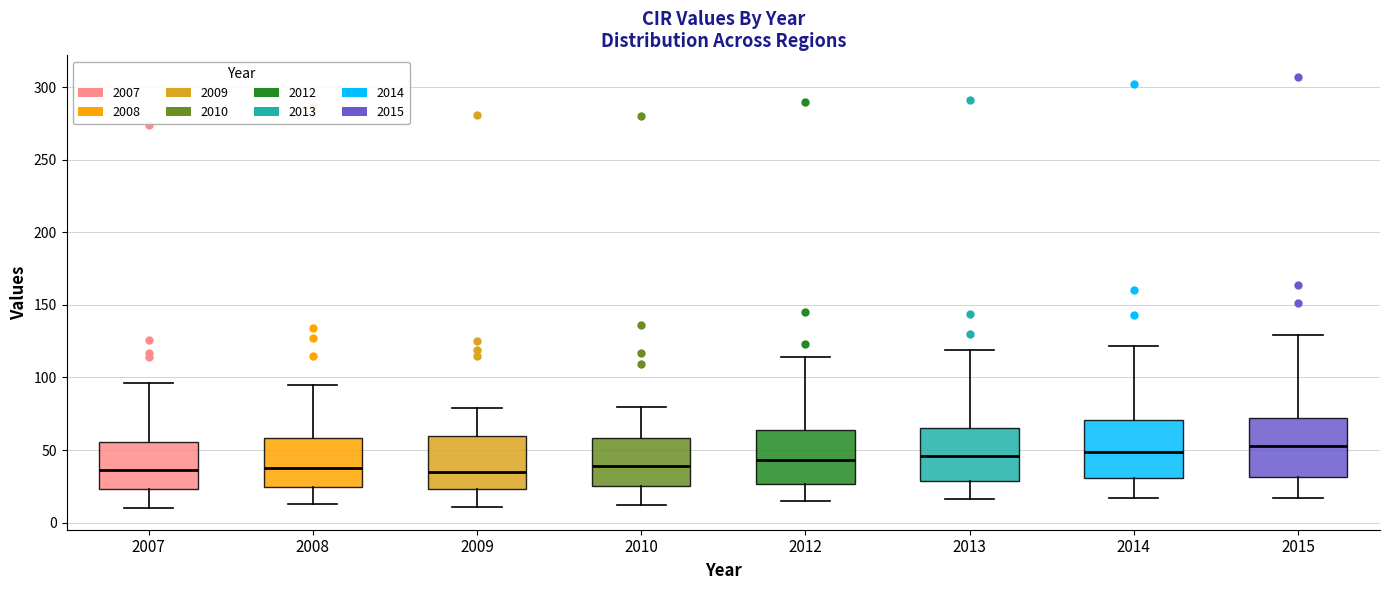

Reading left to right, read every box against the y-axis: the position of its median line, the range the box covers, and the ends of its whiskers. The values are not printed on the chart, so give them approximately, as read against the axis.

2007: median 35, box 25 to 55, whiskers 10 to 95
2008: median 40, box 25 to 60, whiskers 15 to 95
2009: median 35, box 25 to 60, whiskers 10 to 80
2010: median 40, box 25 to 60, whiskers 10 to 80
2012: median 45, box 25 to 65, whiskers 15 to 115
2013: median 45, box 30 to 65, whiskers 15 to 120
2014: median 50, box 30 to 70, whiskers 15 to 120
2015: median 55, box 30 to 70, whiskers 15 to 130